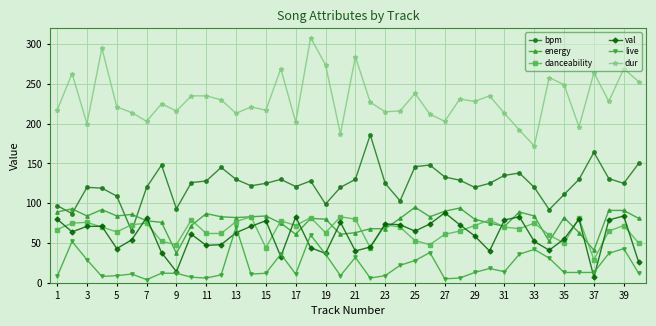

What is the maximum value shown in the chart?

308